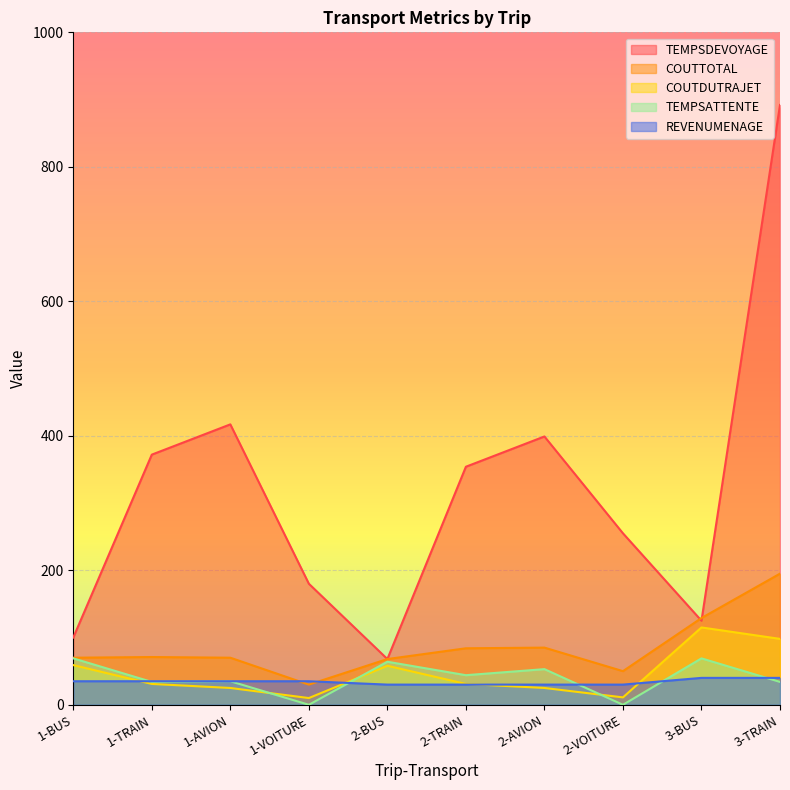

True or false: REVENUMENAGE and COUTDUTRAJET intersect in this chart.

True